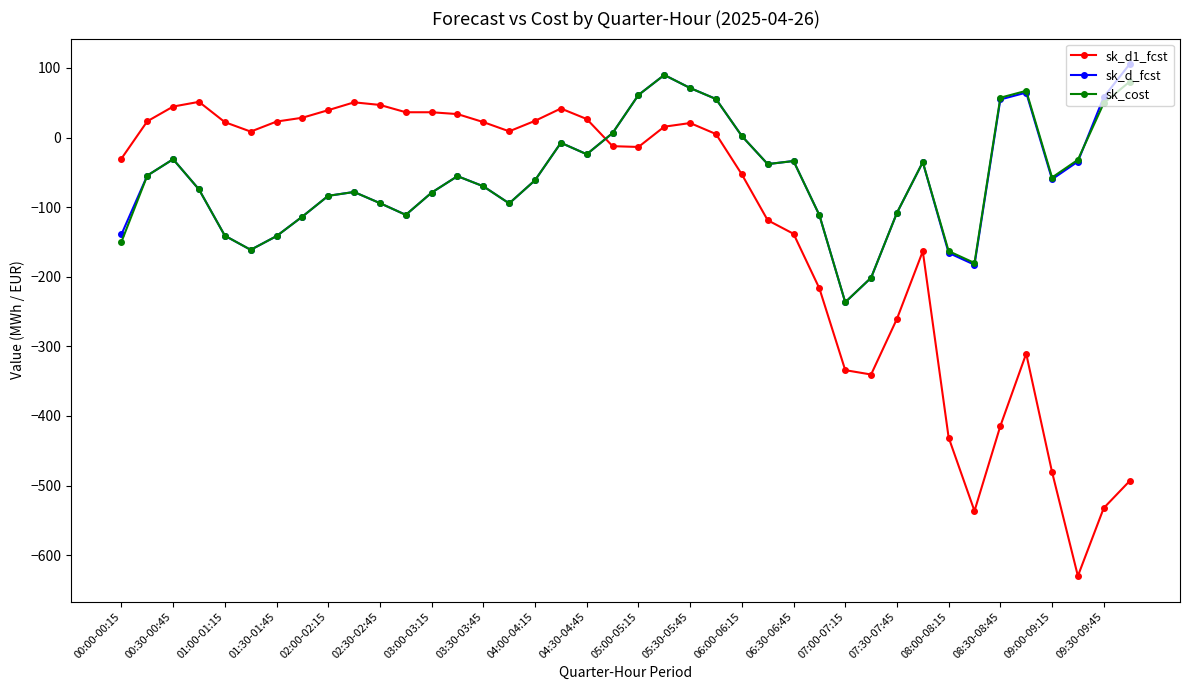

What is the value of the sk_cost point at the 36th from the left?

67.1